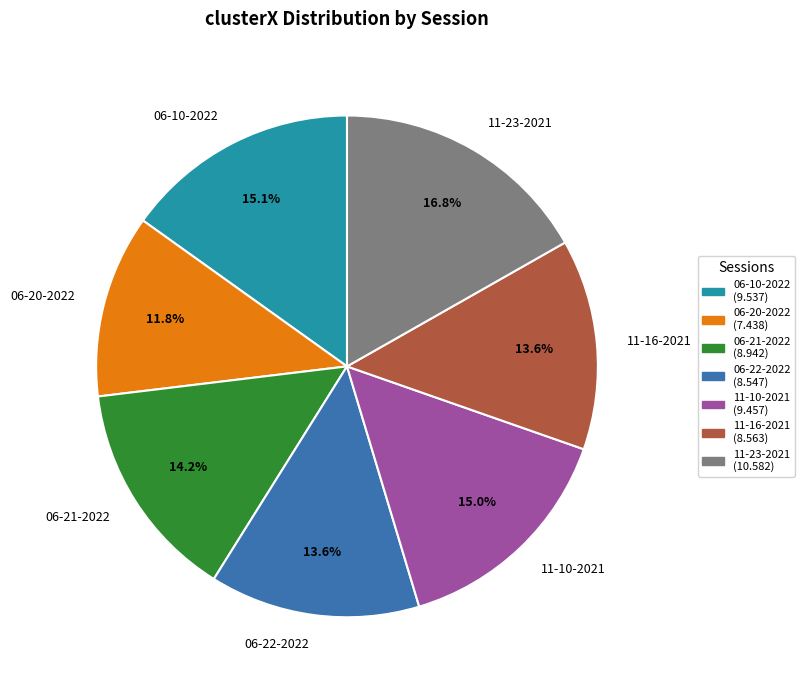

Which has a higher value, 06-10-2022 or 11-16-2021?

06-10-2022